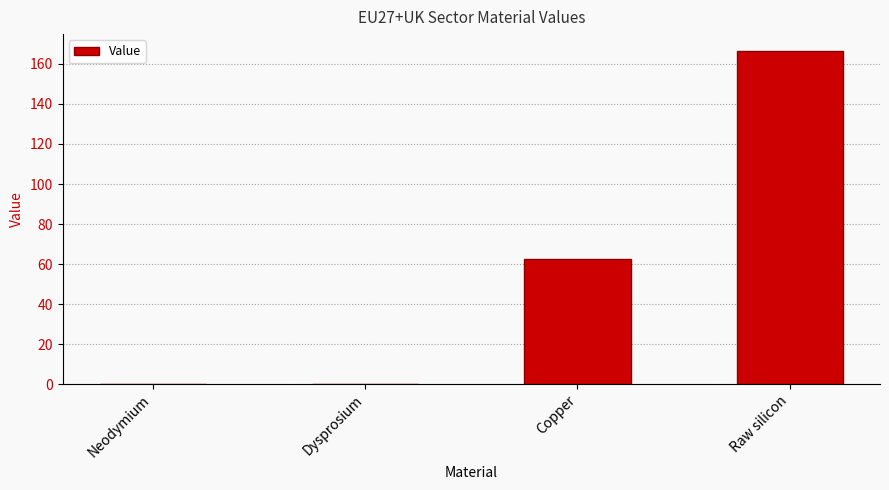

What is the sum of all values?

229.1